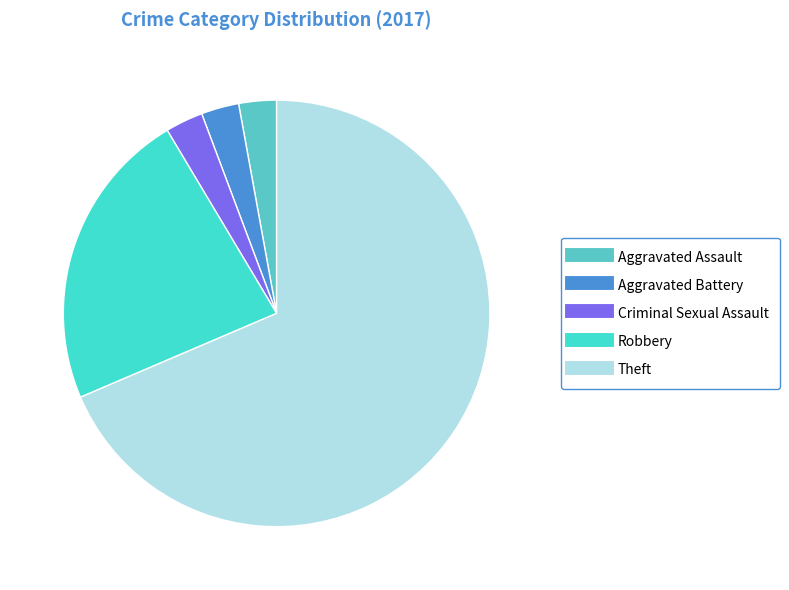

How many slices are in this pie chart?

5